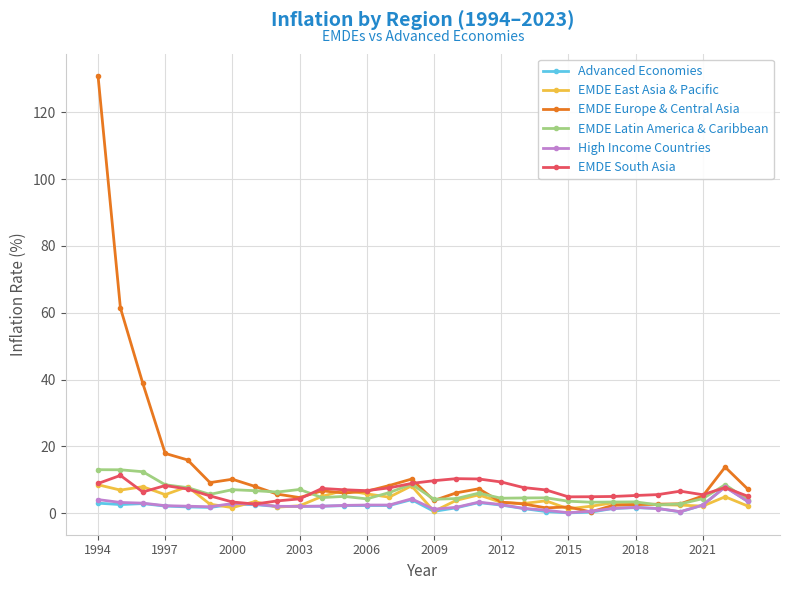

At how many categories does at least one series exceed 47?

2